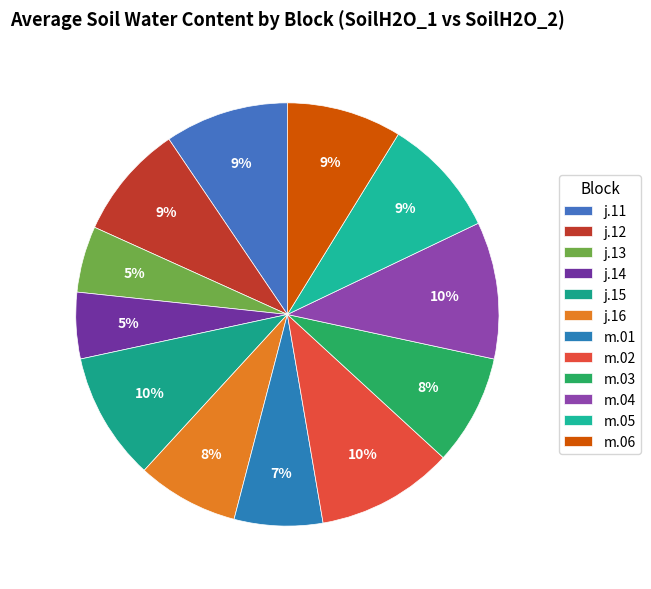

To the nearest percent, what is the difference between the m.01 and j.13 slice percentages?

2%